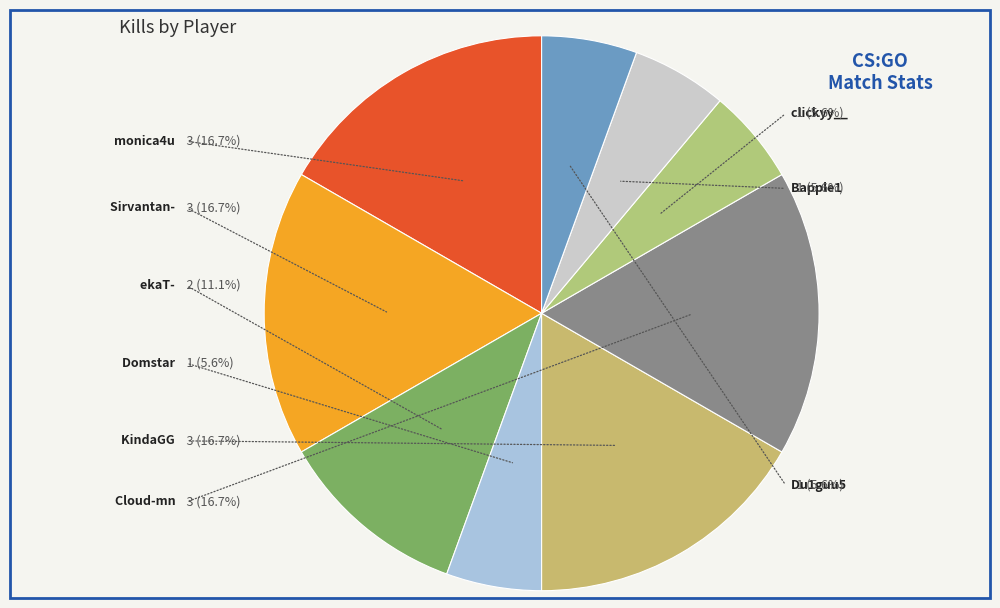

To the nearest percent, what portion does Cloud-mn represent?

17%